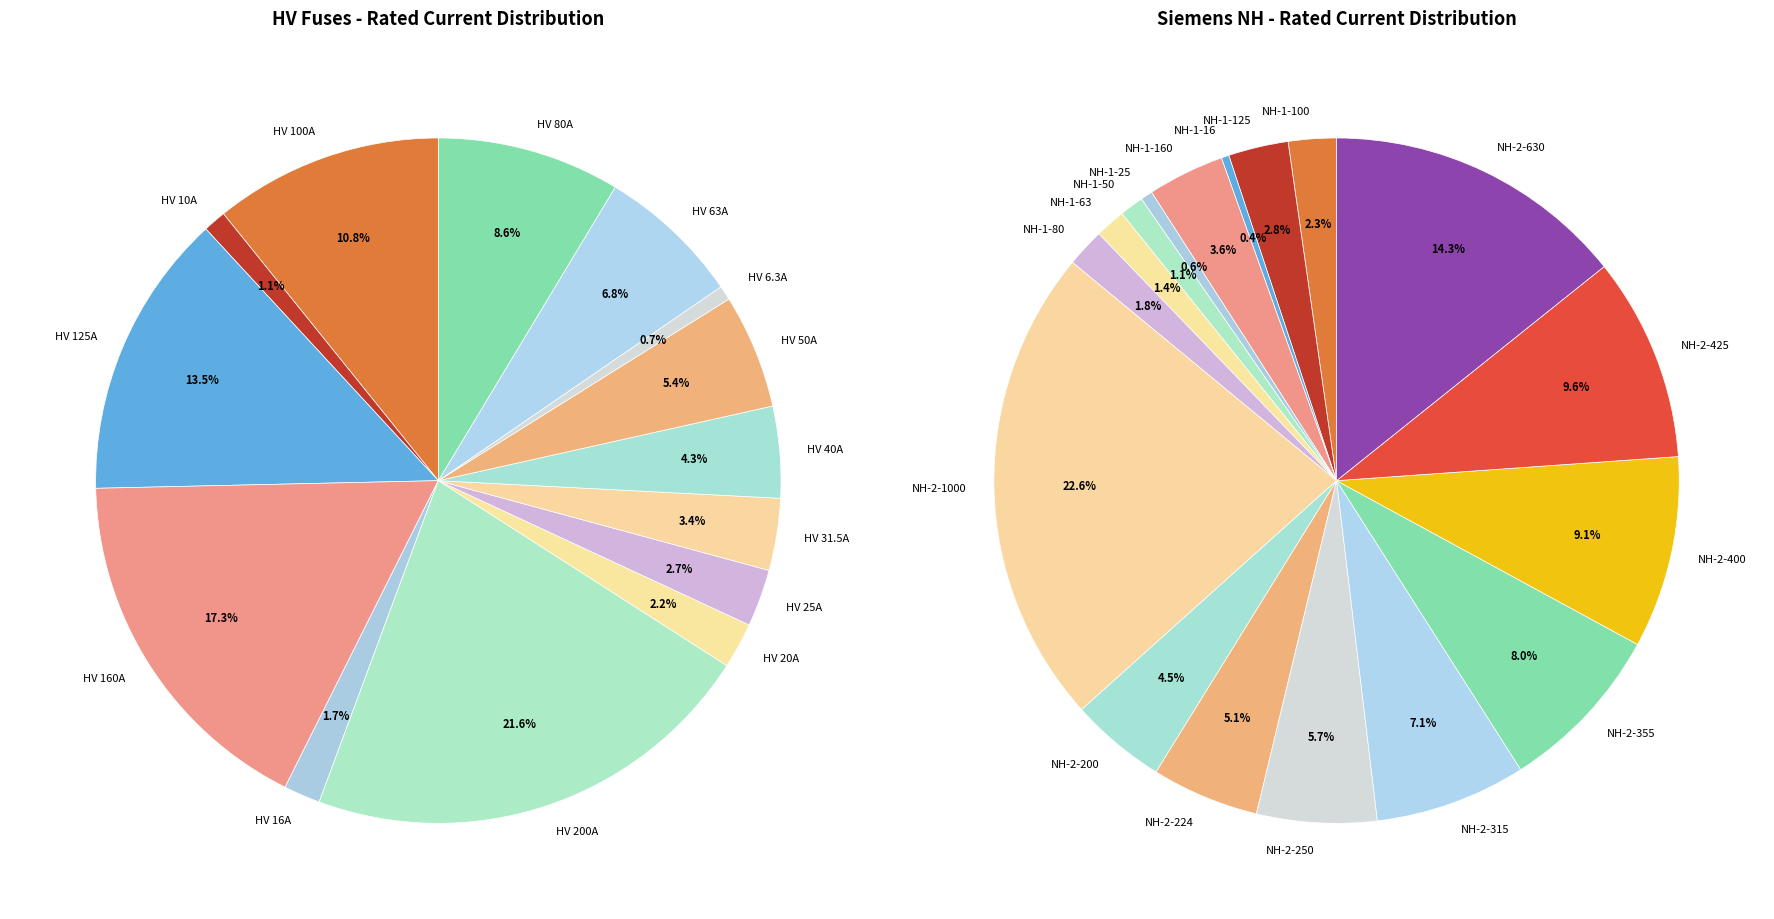

Do NH-2-425 and HV 125A together represent more than half of the pie?

No